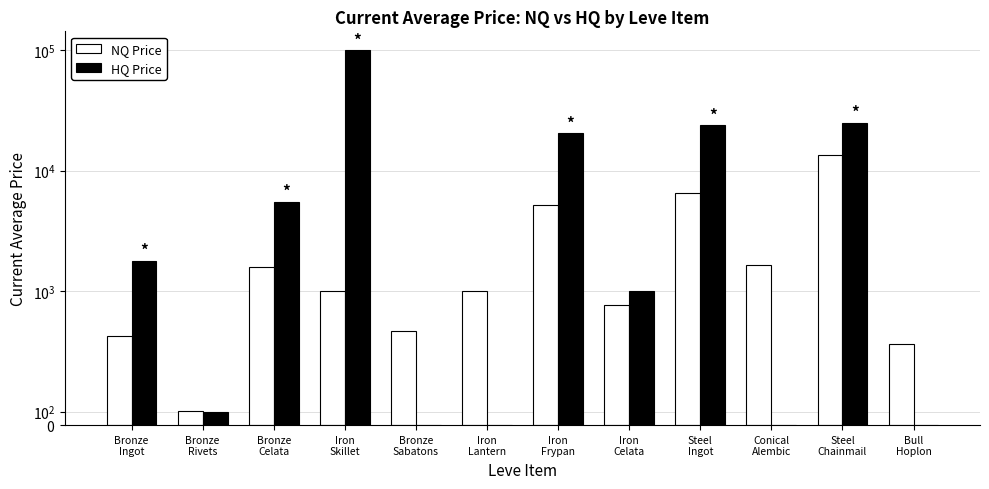

What is the label of the 3rd bar from the right?

Conical
Alembic